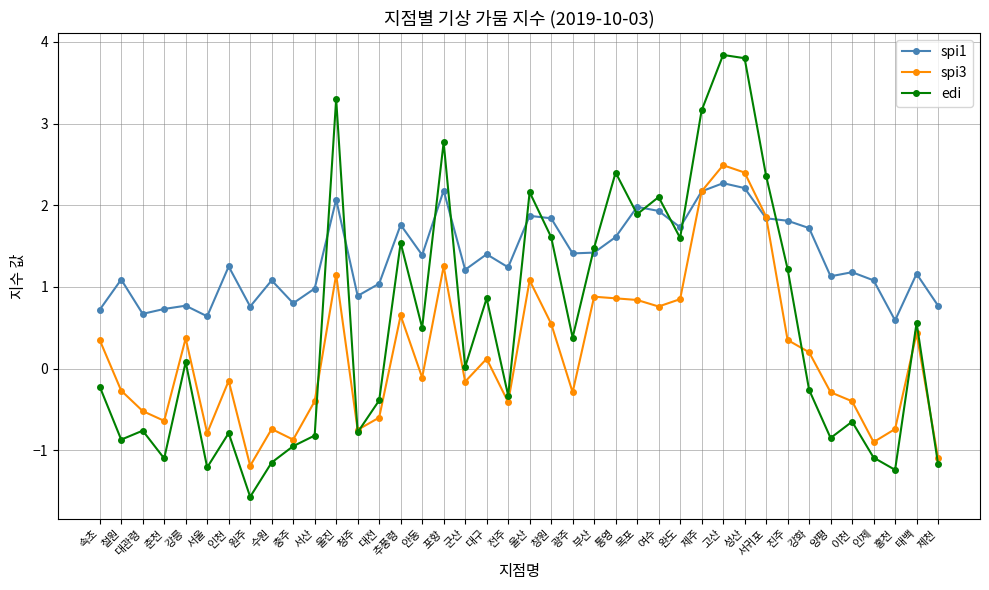

The spi1 series shows 1.0 at 대전. True or false?

True